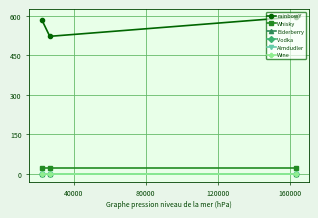

Does the chart have visible grid lines?

Yes